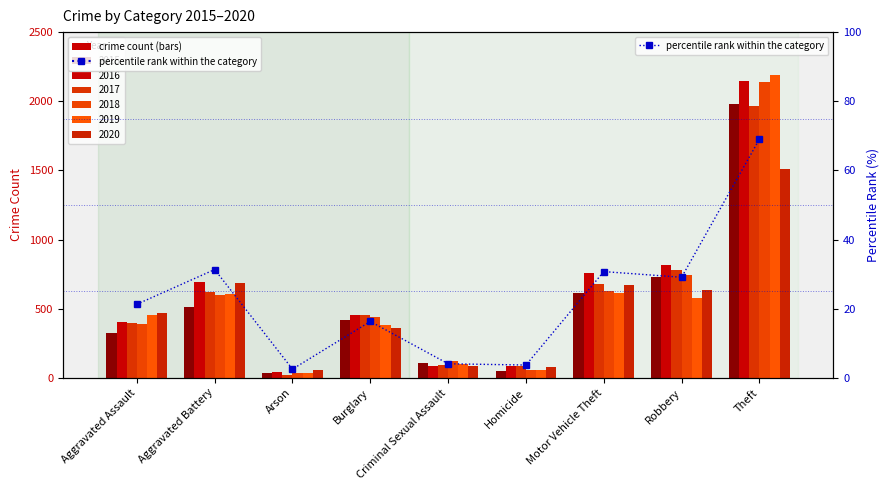

At which category does the chart reach its minimum across all series?

Arson